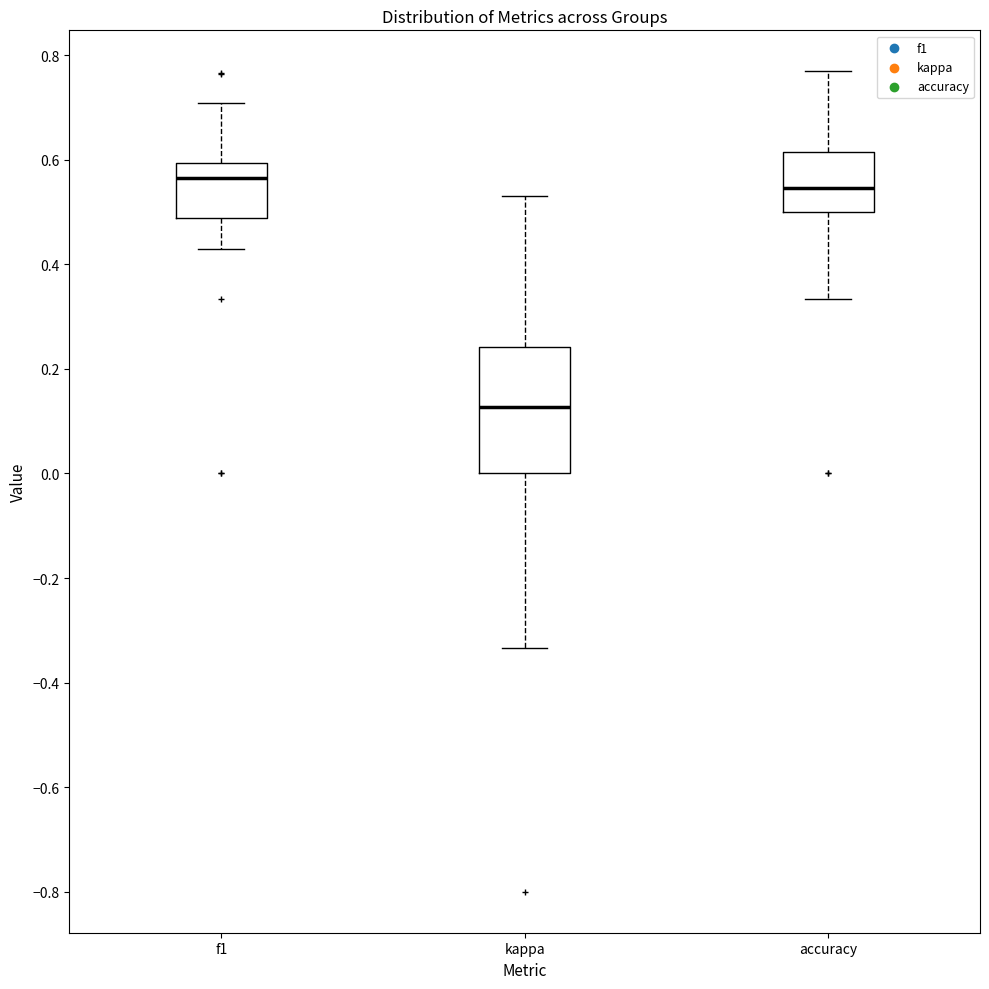

Reading left to right, transcribe this box plot: for each box, give where its median line is, the range the box spans, and where its two whiskers end, as read against the y-axis. The values are not printed on the chart, so give them approximately, as read against the axis.

f1: median 0.56, box 0.48 to 0.60, whiskers 0.42 to 0.70
kappa: median 0.12, box 0.00 to 0.24, whiskers -0.34 to 0.54
accuracy: median 0.54, box 0.50 to 0.62, whiskers 0.34 to 0.76